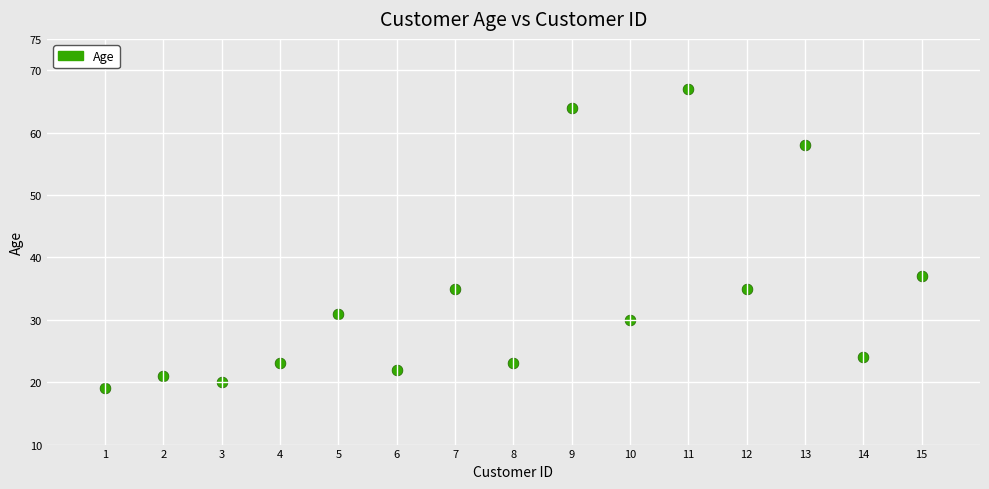

What Y value in the scatter plot is closest to 43?

37